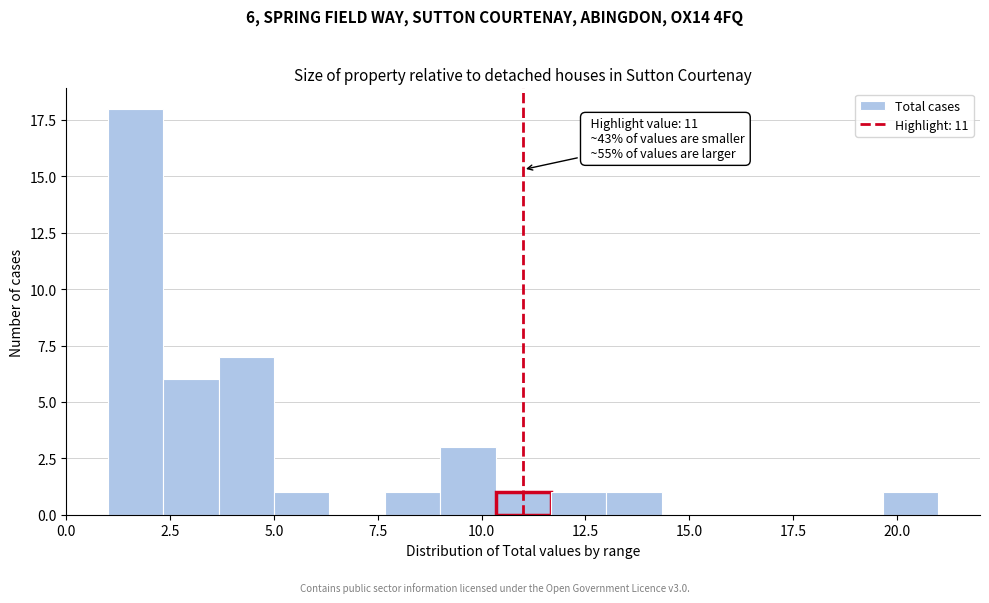

Read against the x-axis, roughly where is the centre of the tallest bar?

1.5